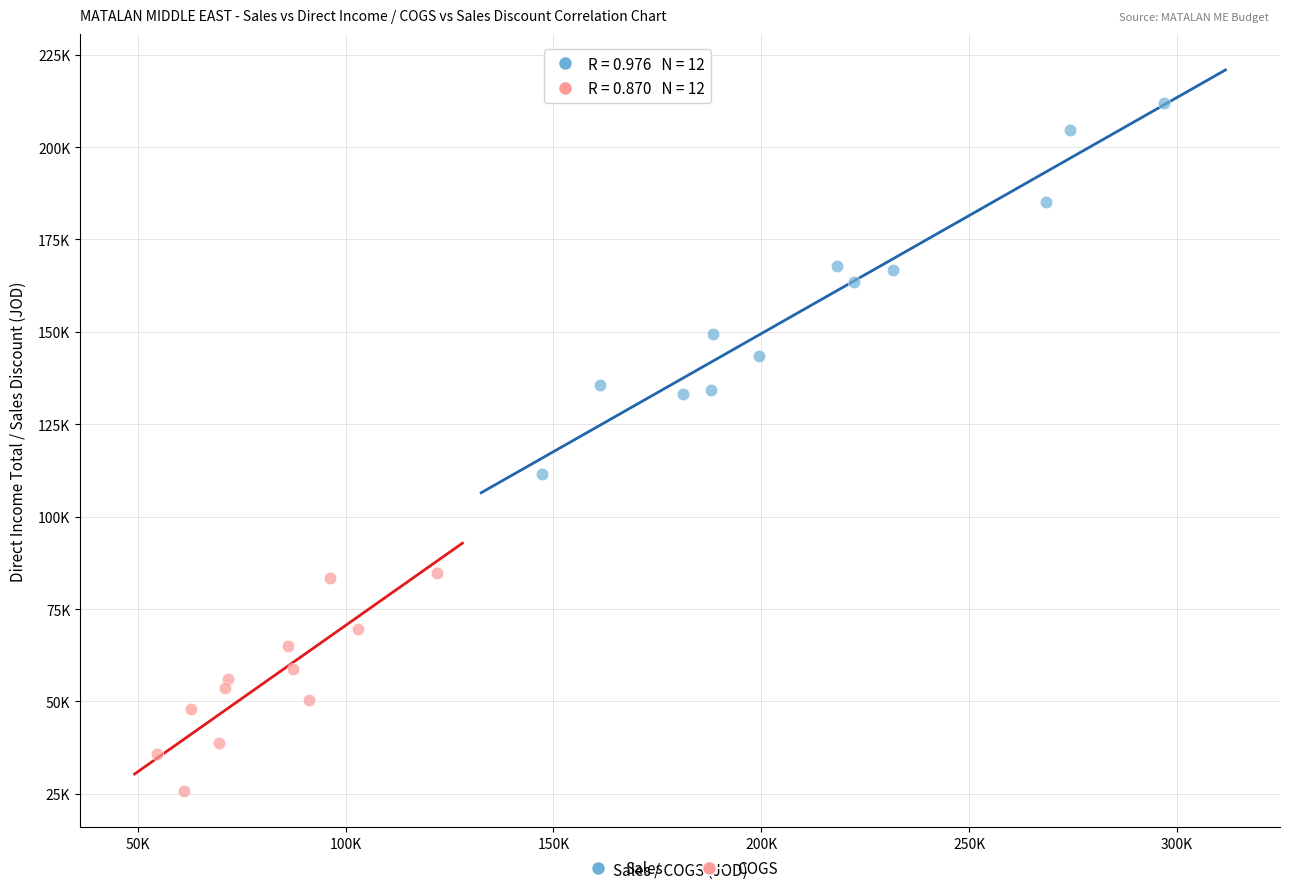

Which series has the widest spread of Y values?

Sales